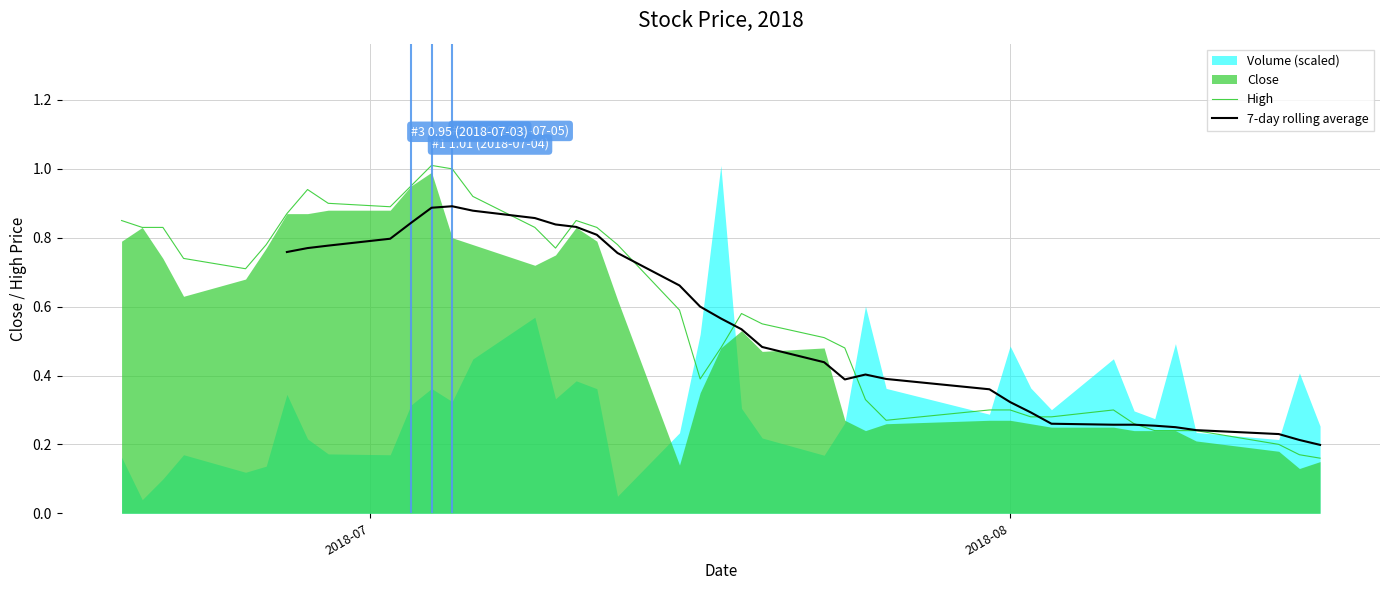

What is the maximum value for High?

1.0